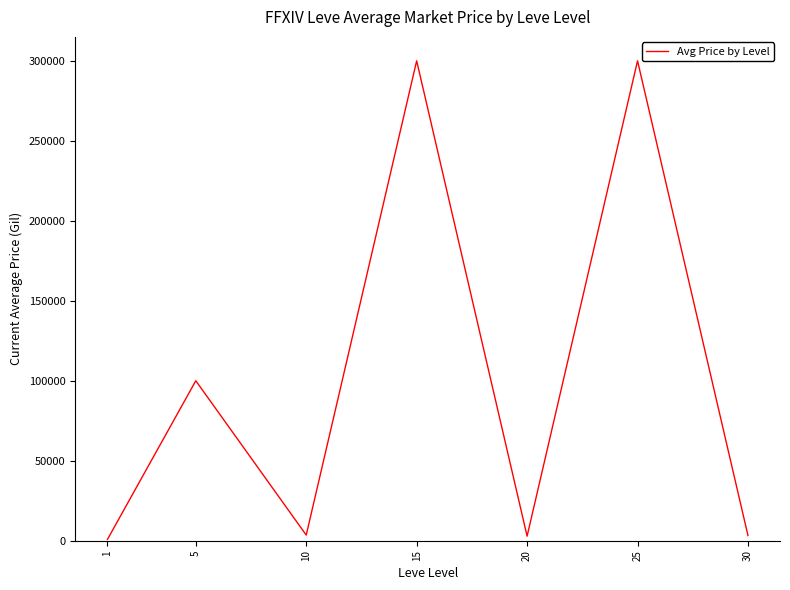

What is the sum of all values?

710438.4